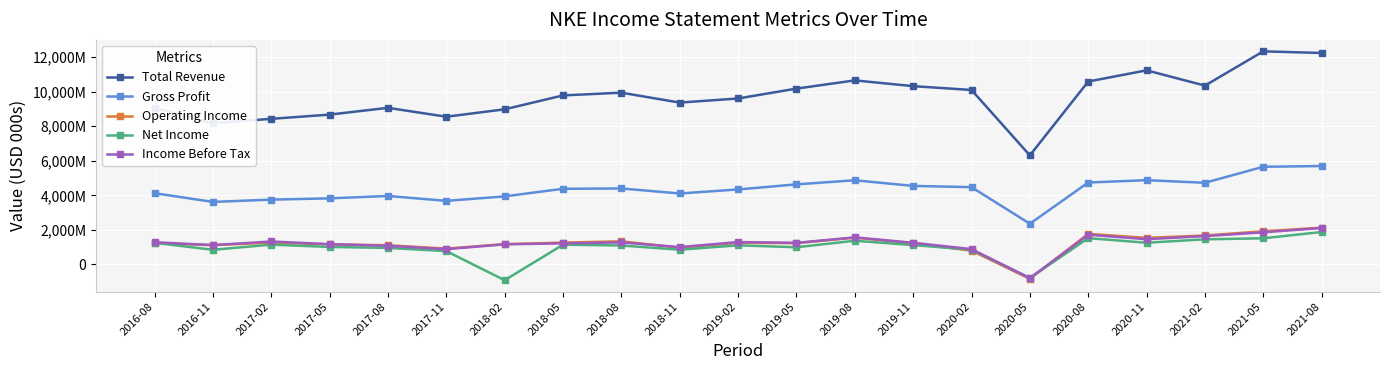

What are all the series names shown in the legend?

Total Revenue, Gross Profit, Operating Income, Net Income, Income Before Tax